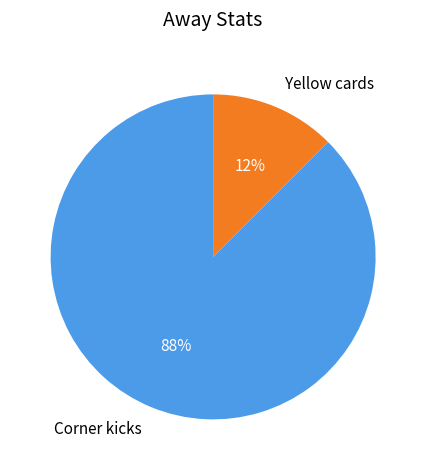

To the nearest percent, what is the combined percentage of Yellow cards and Corner kicks?

100%